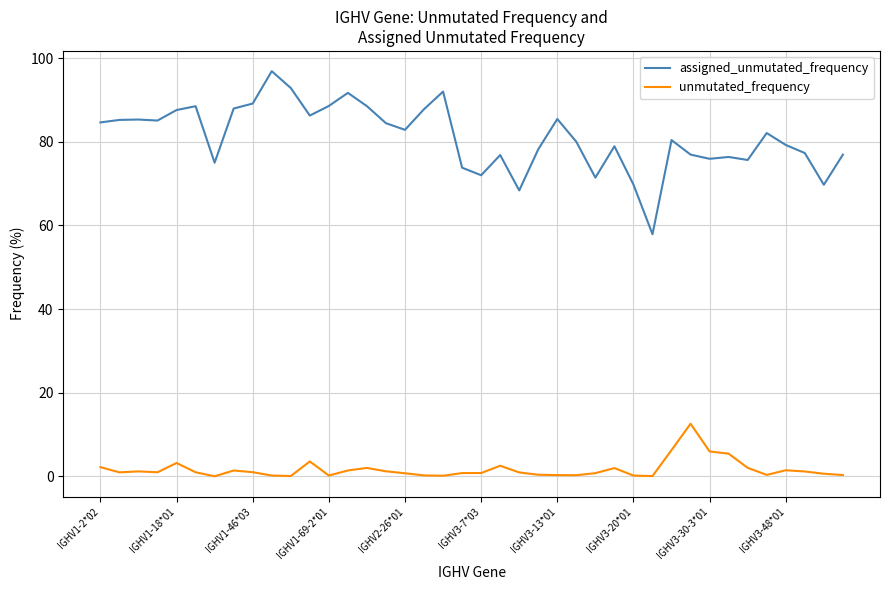

Rank the series by their average value, from highest to lowest.

assigned_unmutated_frequency, unmutated_frequency